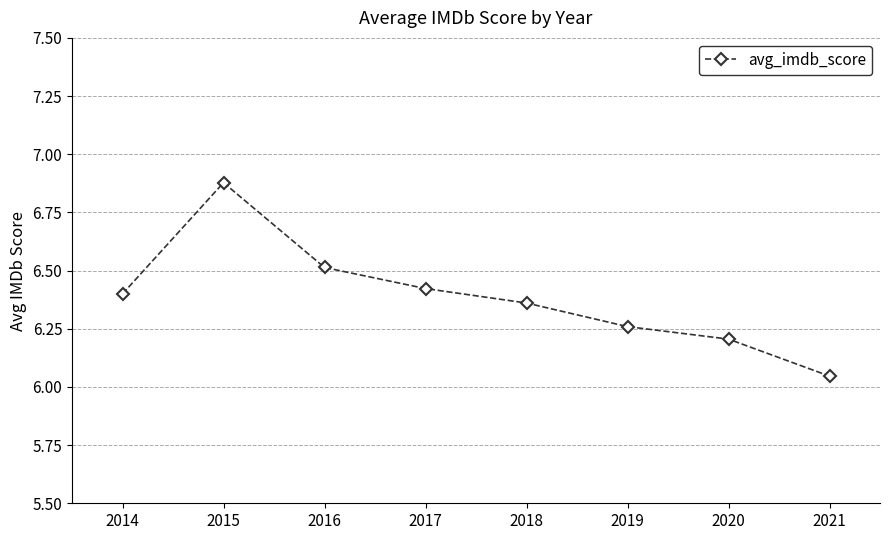

Which category has the highest value across all series?

2015